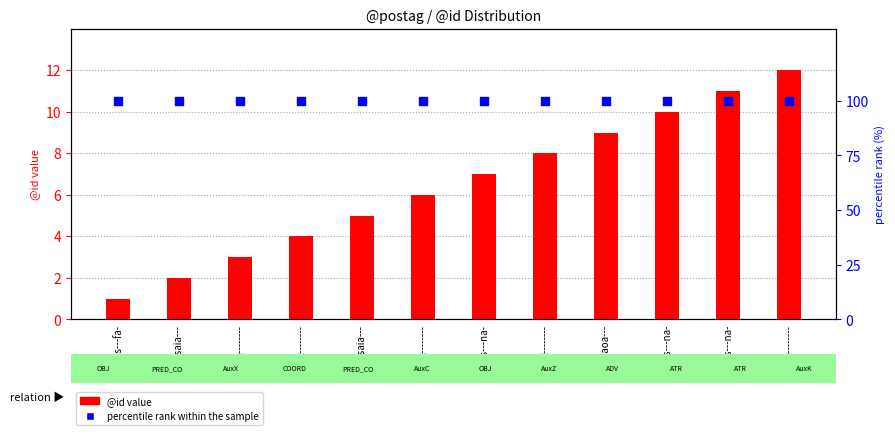

Which series reaches the maximum Y coordinate?

percentile rank within sample